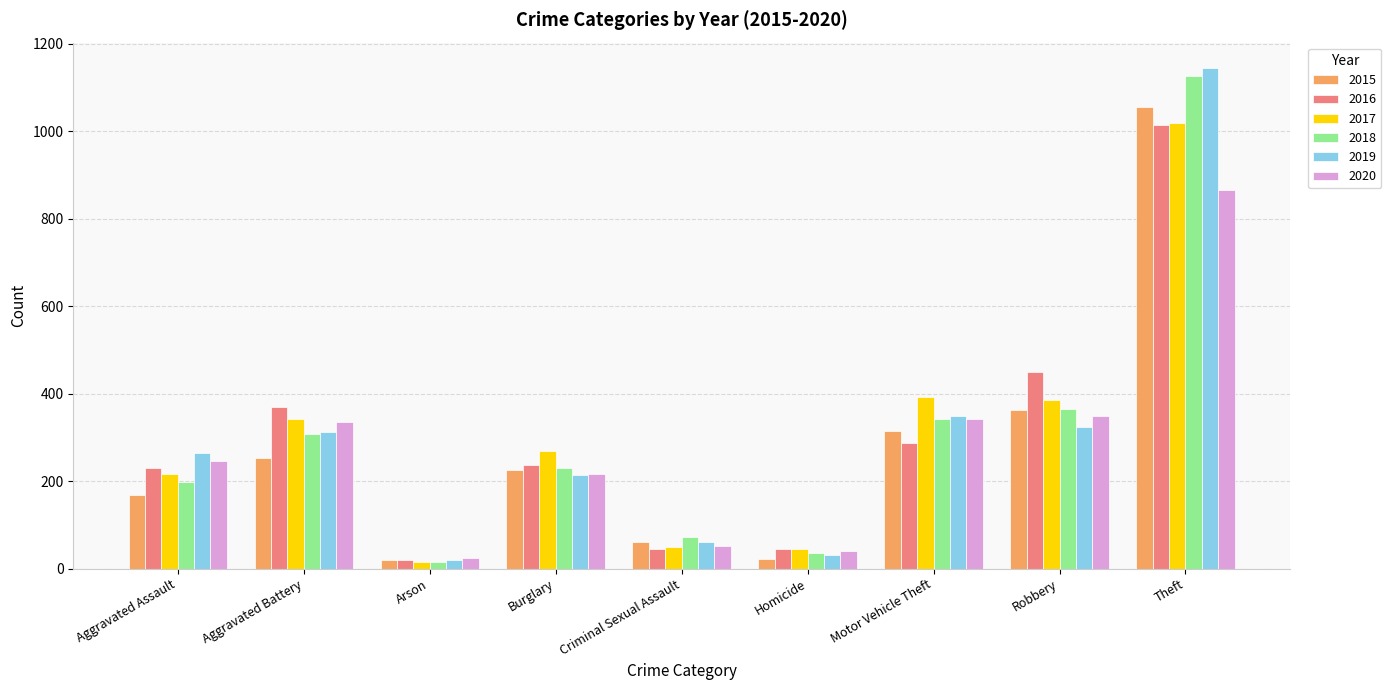

At which category is the sum across all series the highest?

Theft